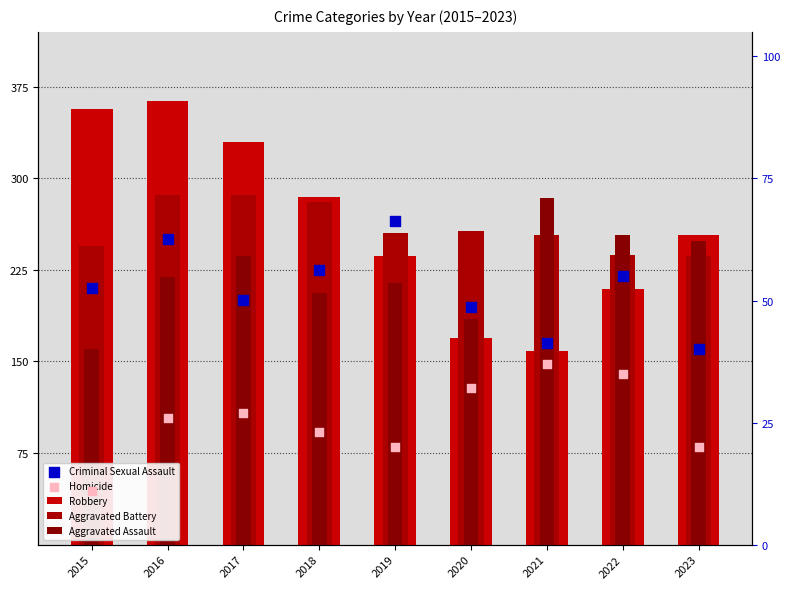

What is the total value across all series at 2019?

1050